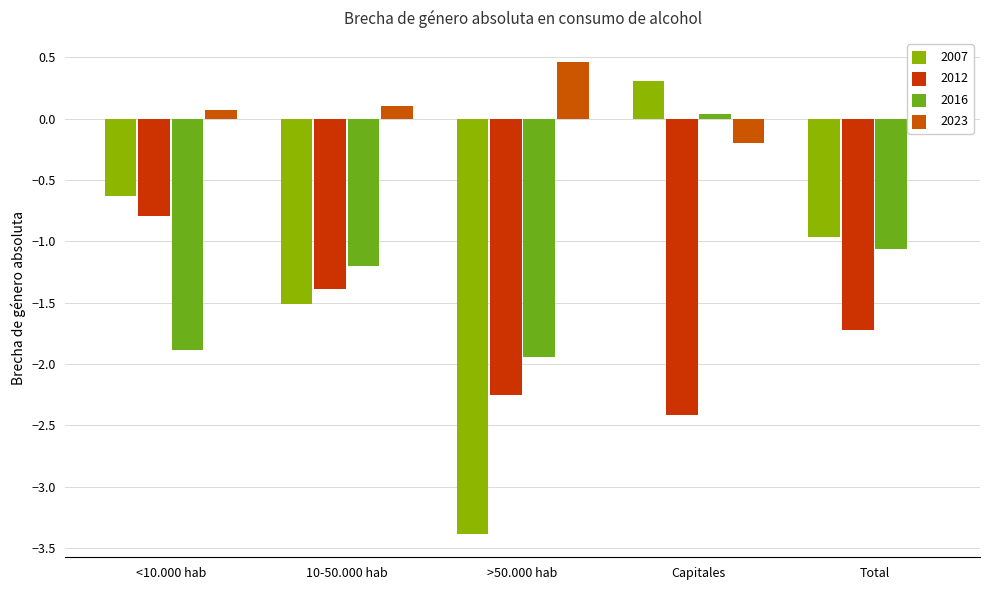

How many values in the 2007 series exceed 0?

1